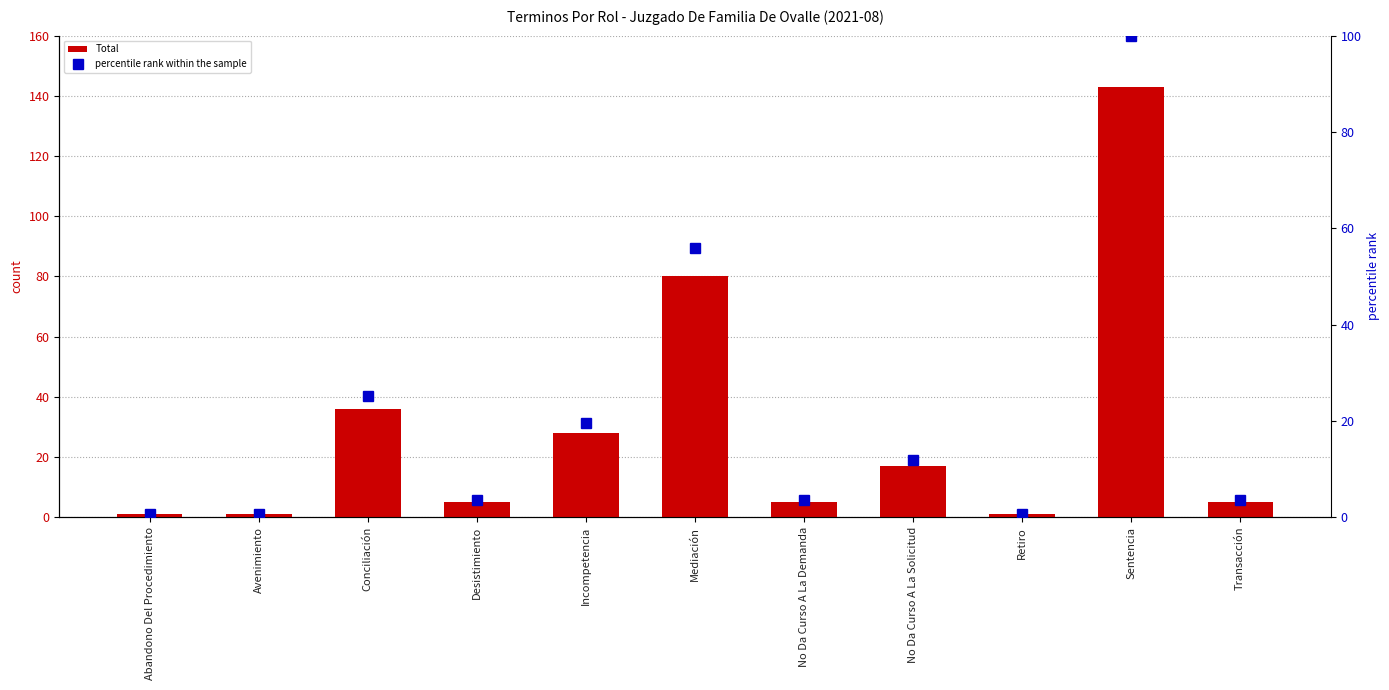

Reading left to right, extract all data points from this chart.

Total: 1.0	1.0	36.0	5.0	28.0	80.0	5.0	17.0	1.0	143.0	5.0
percentile rank within the sample: 0.7	0.7	25.2	3.5	19.6	55.9	3.5	11.9	0.7	100.0	3.5